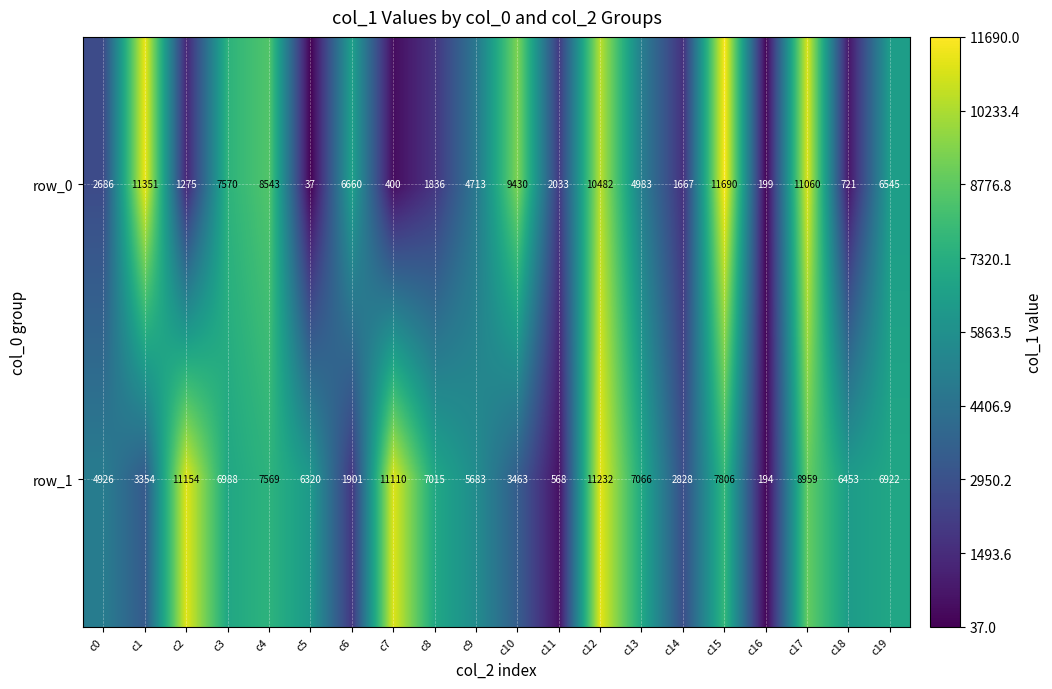

Which series has the largest total across all categories?

row_1